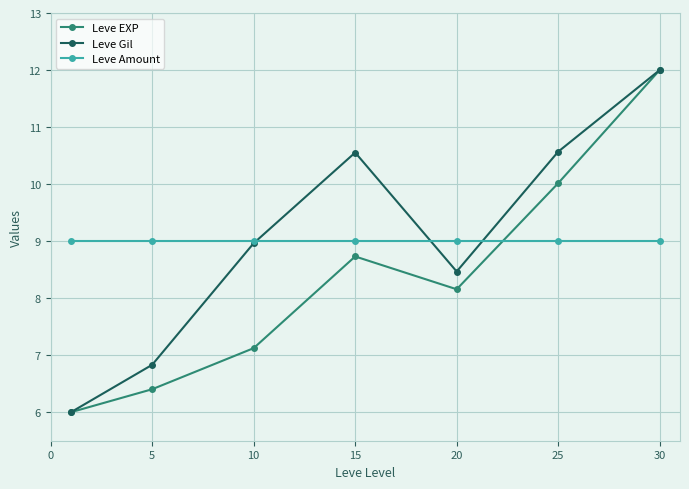

How many intersections are there between Leve EXP and Leve Amount?

1